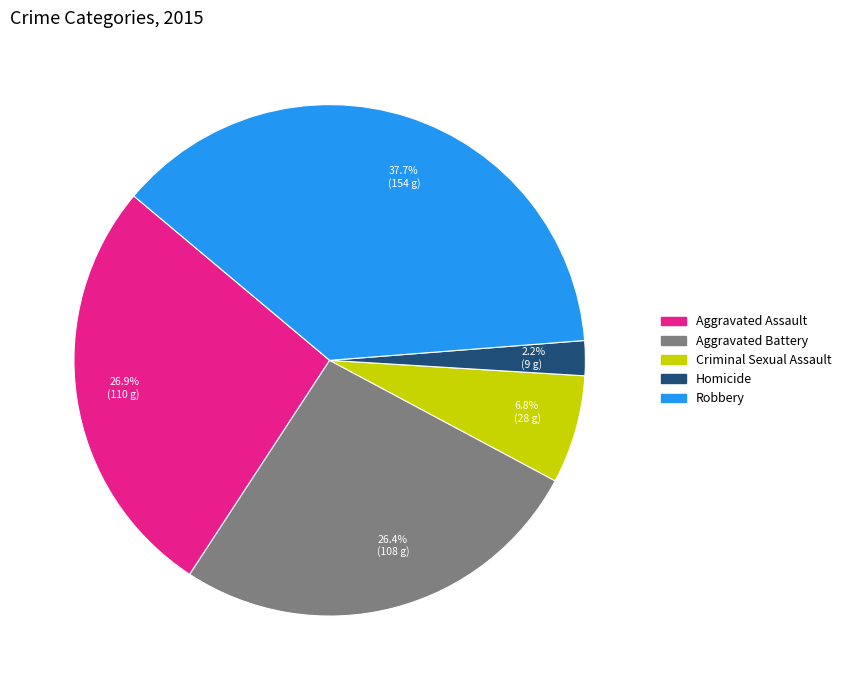

What is the smallest slice in the pie chart?

Homicide